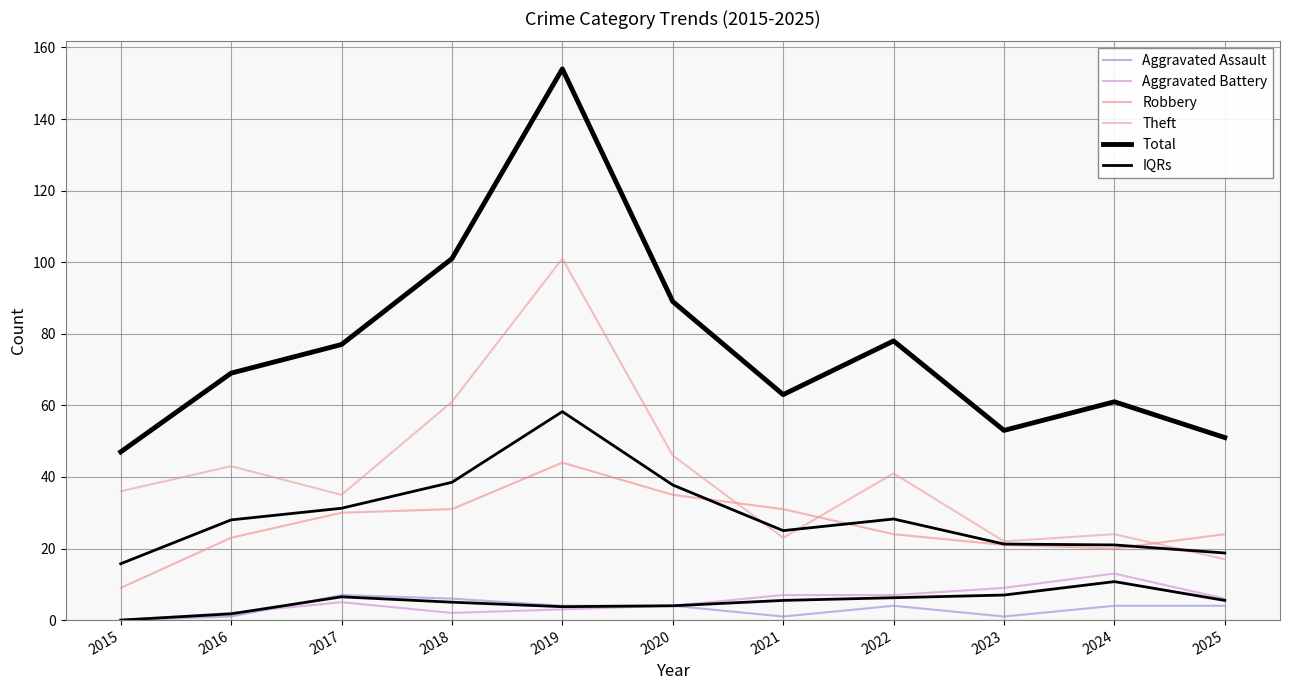

How many lines are shown in the chart?

6